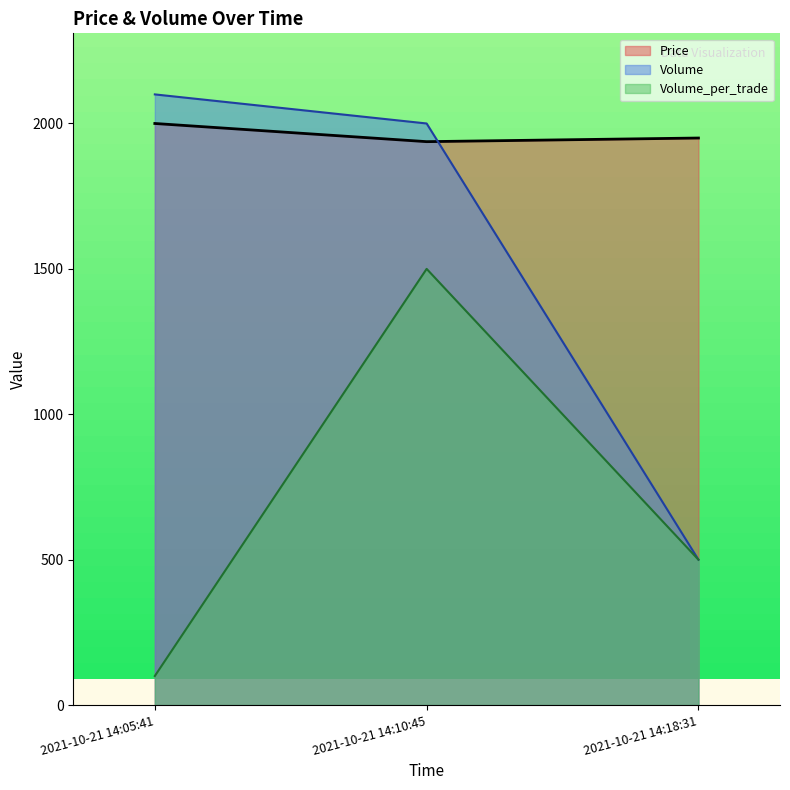

How many values in the Volume_per_trade series exceed 500?

1